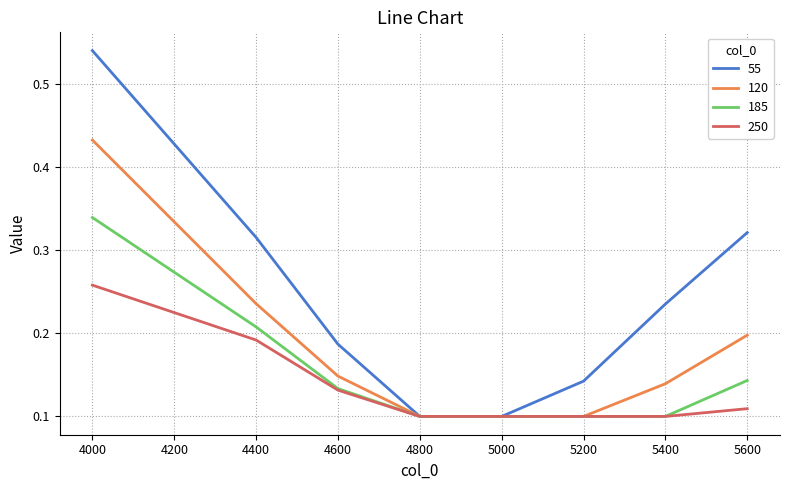

Is it true that 185 equals 0.1 at 4400?

False